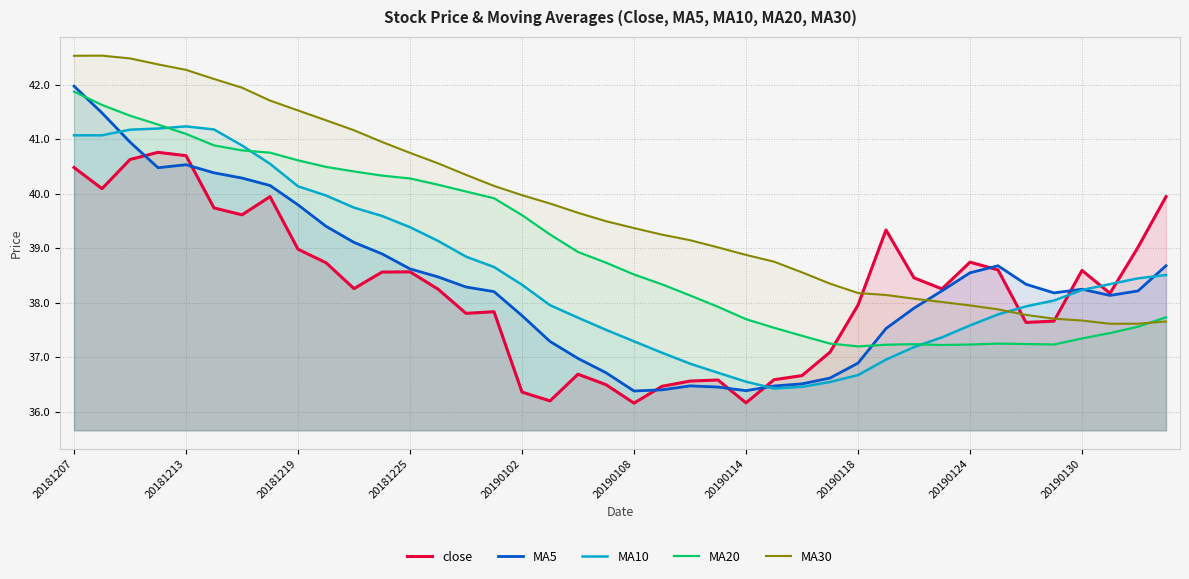

How many series are shown in this chart?

5